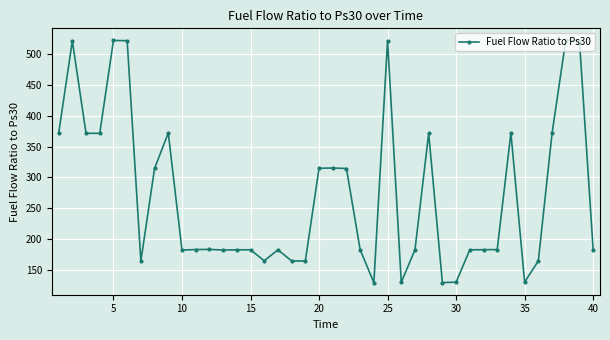

What is the value of the 24th point from the left?

129.9